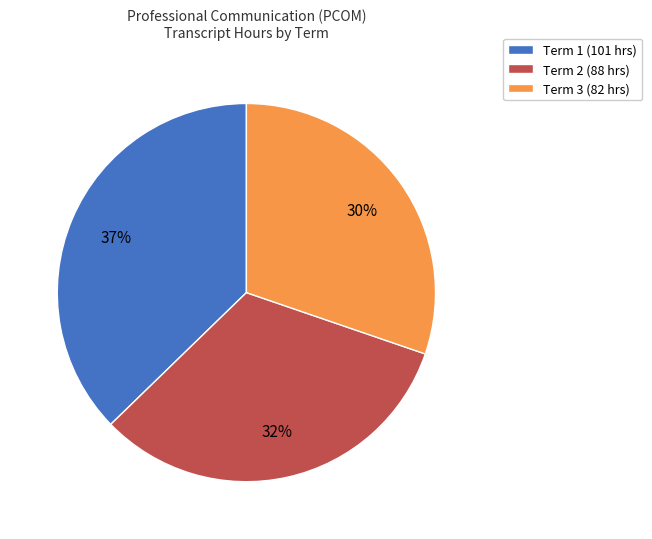

Is it true that Term 2 is 32% of the pie?

True